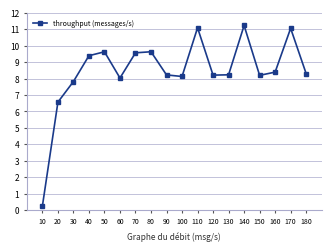

What is the ratio of the value at 120 to the value at 150?

1.0